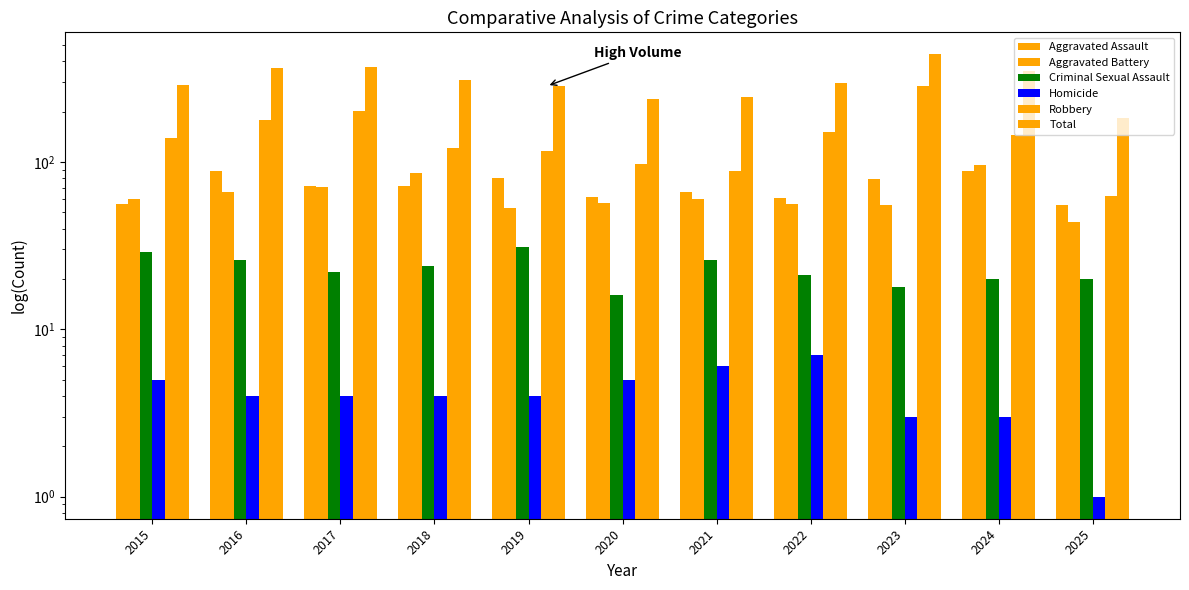

List the labels in order of Robbery value, largest first.

2023, 2017, 2016, 2022, 2024, 2015, 2018, 2019, 2020, 2021, 2025